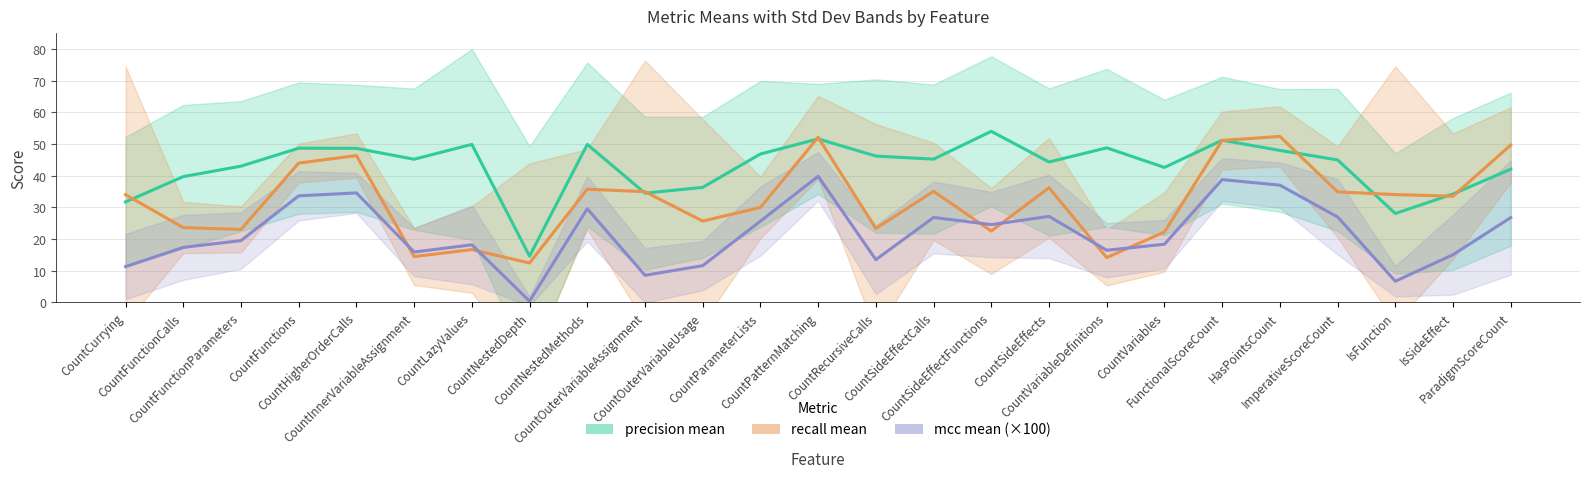

How many lines are shown in the chart?

3